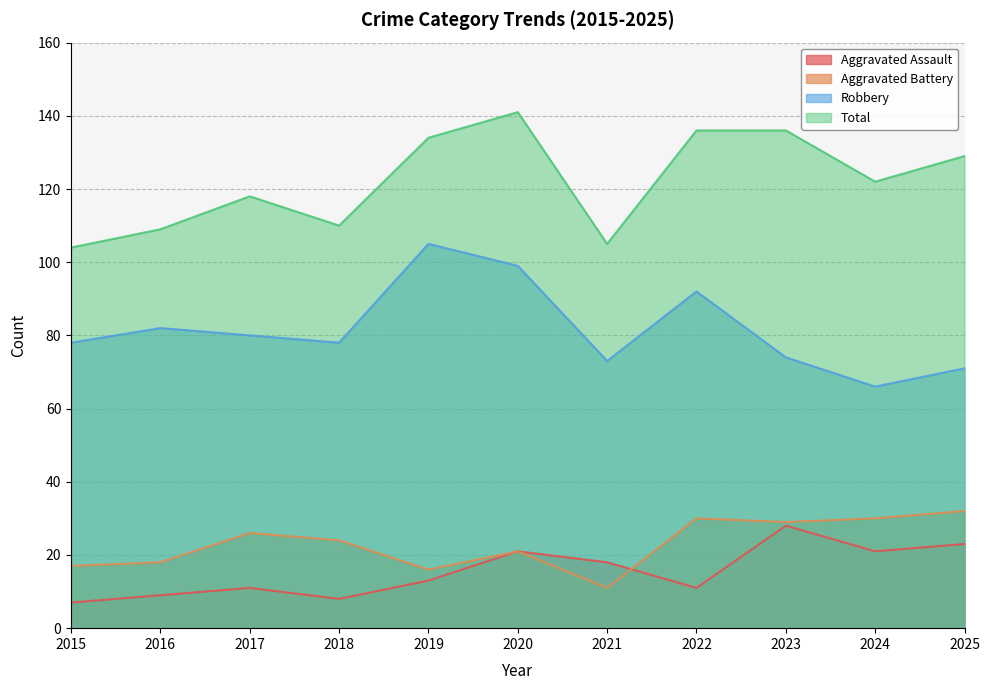

At which label does Total reach its peak?

2020